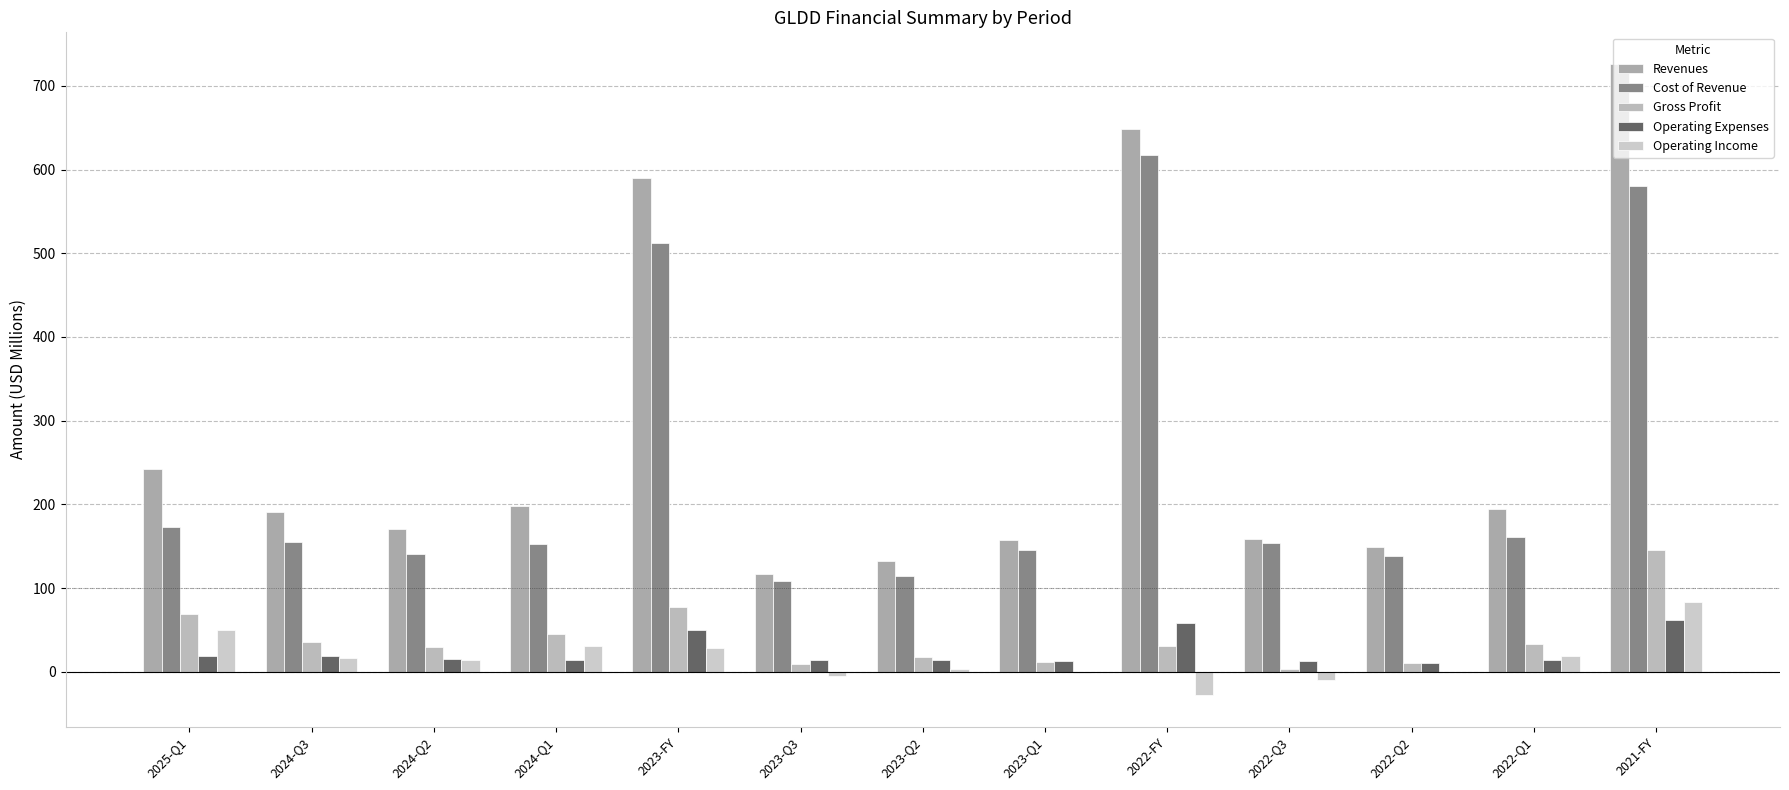

The value of Revenues at 2024-Q2 is 51.1. True or false?

False